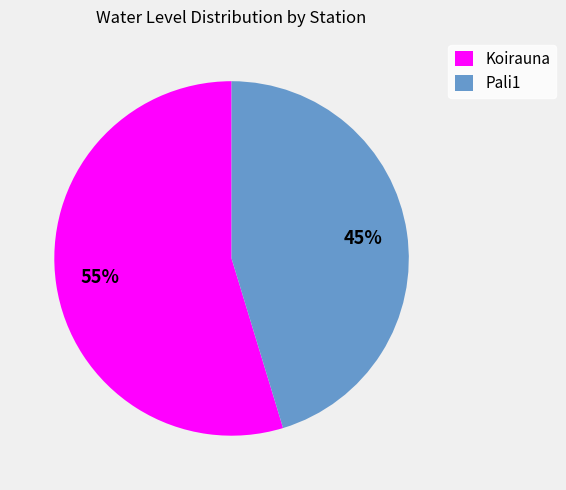

How many segments does this pie chart have?

2